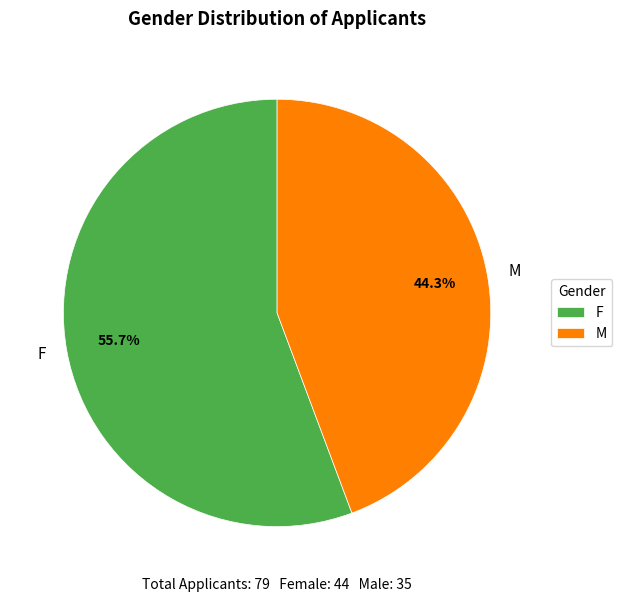

How many slices are in this pie chart?

2